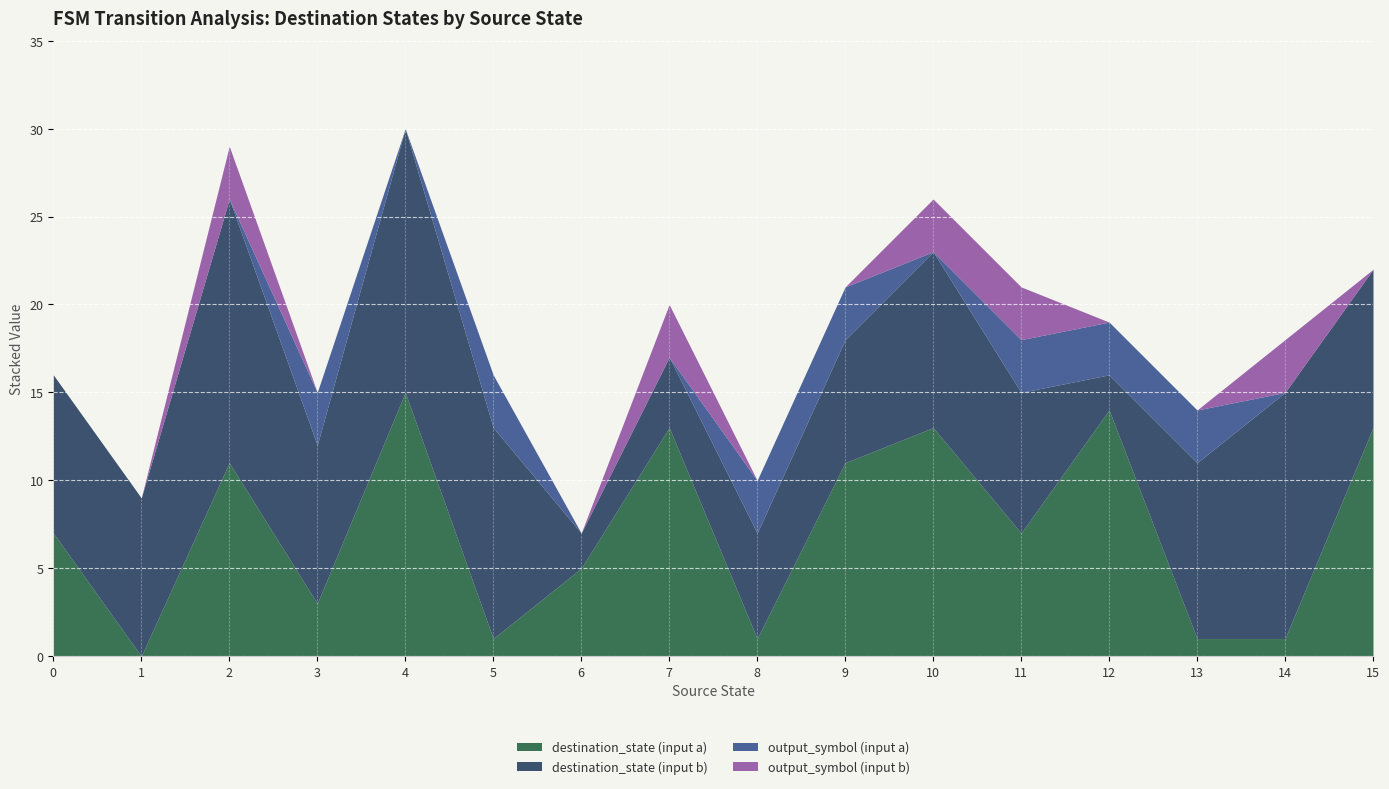

The value of destination_state (input a) at 0 is 7. True or false?

True